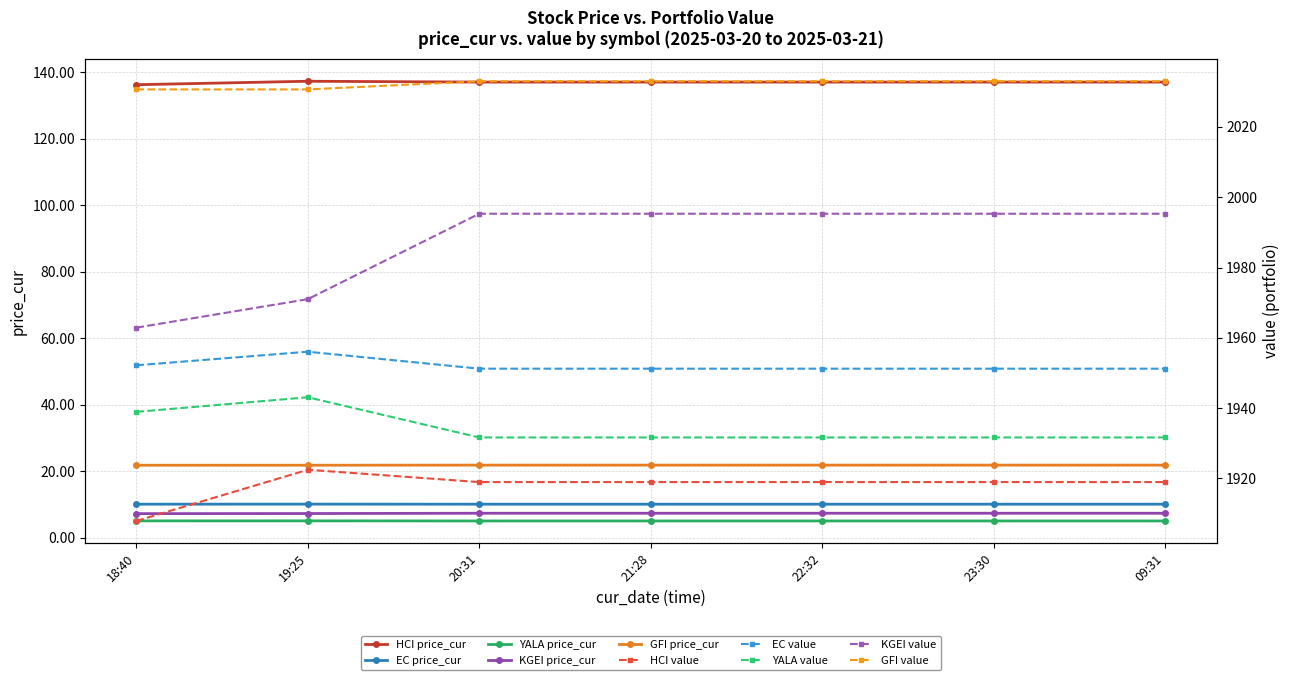

How many interior local peaks does the YALA series have?

1